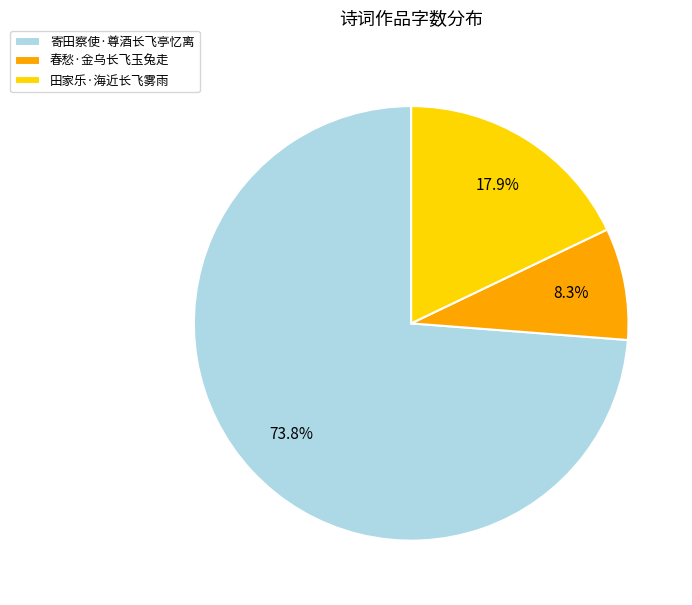

True or false: 春愁·金乌长飞玉兔走 accounts for 8% of the total.

True